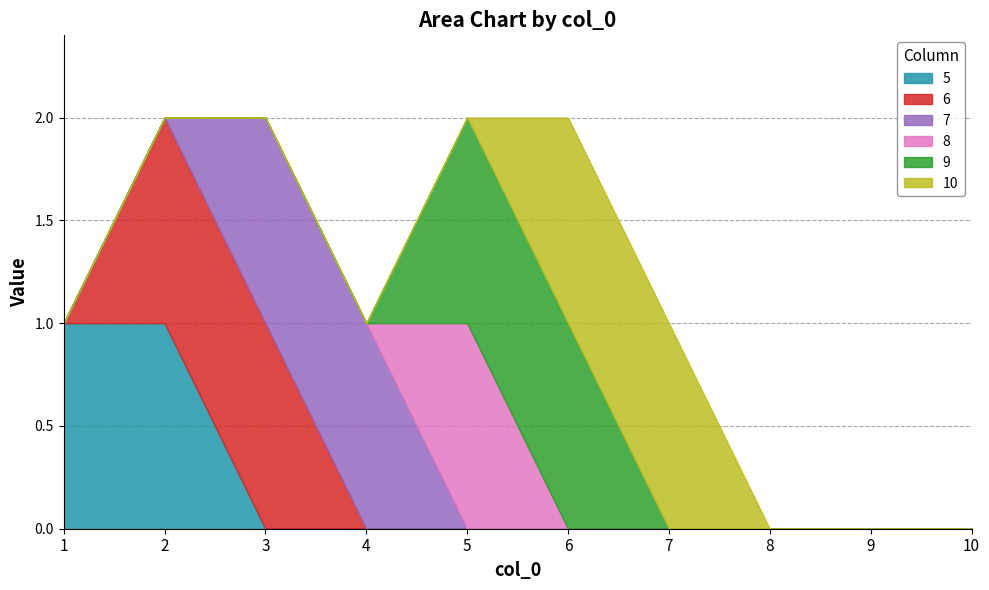

What is the difference between the highest and lowest values at 3?

1